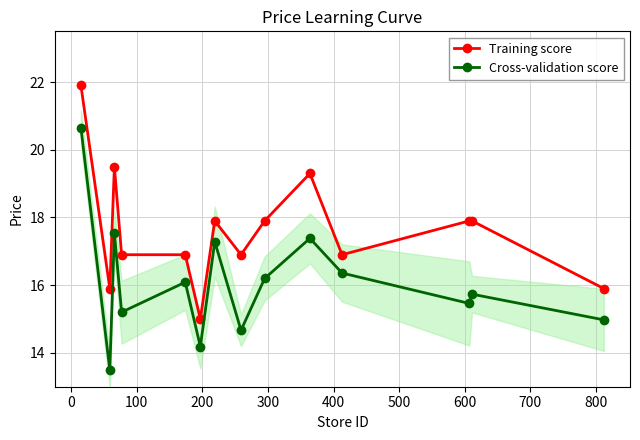

What is the maximum value for Training score?

21.9